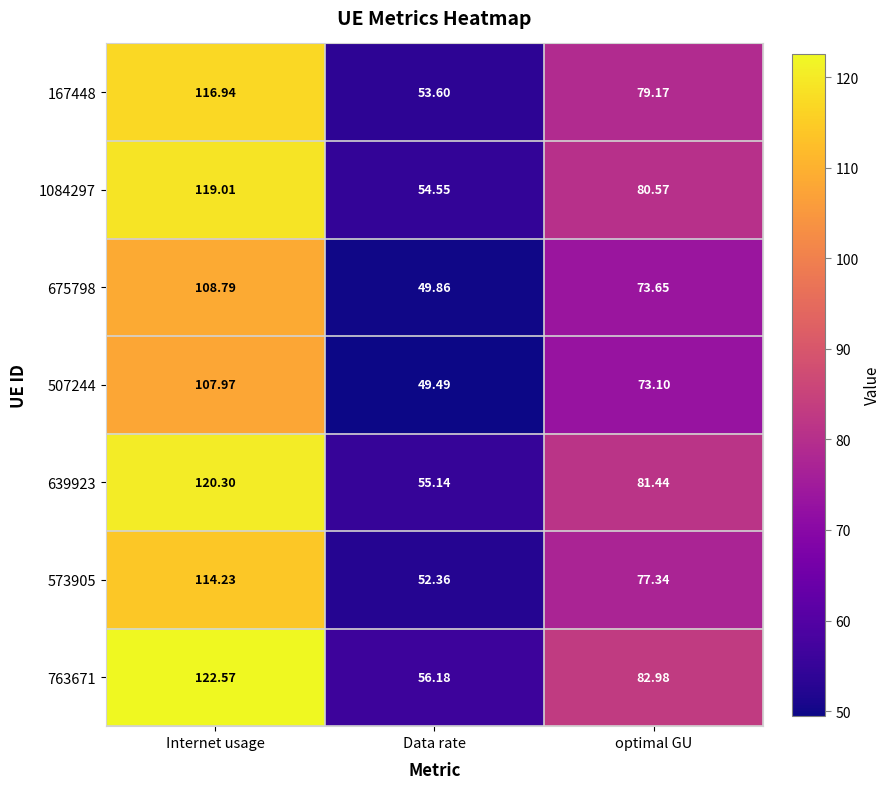

At which label does 167448 first exceed 79?

Internet usage